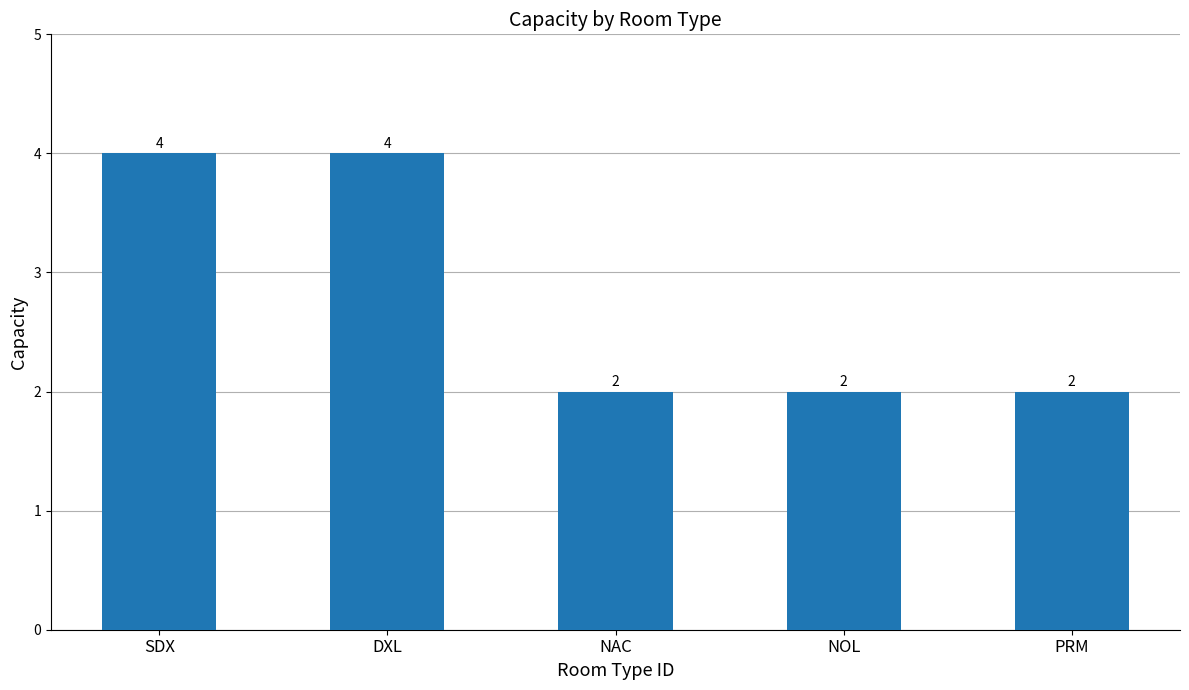

Reading left to right, list all the values displayed in this chart.

SDX=4	DXL=4	NAC=2	NOL=2	PRM=2